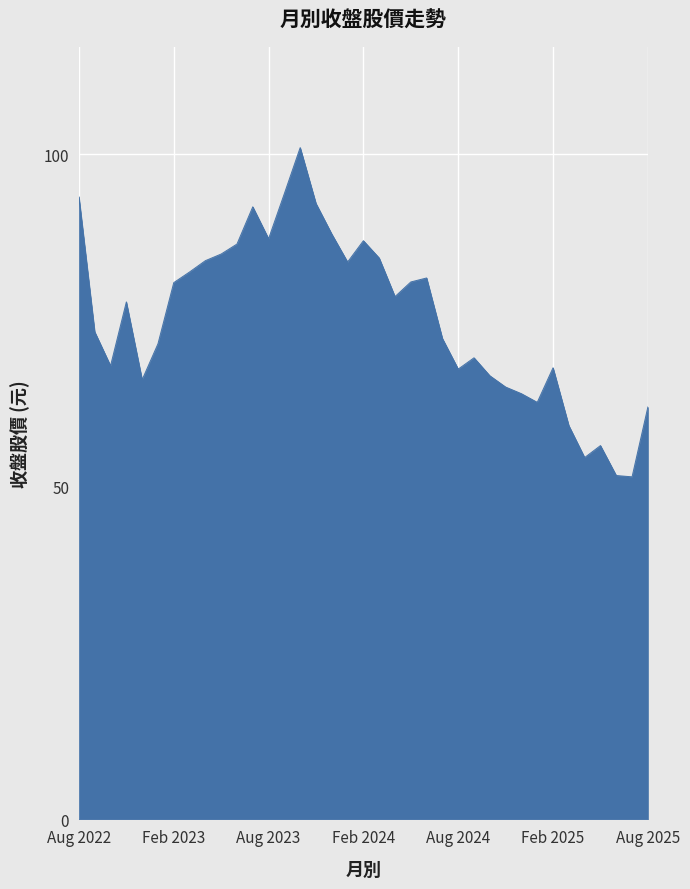

What is the difference between the maximum and minimum values?

49.5